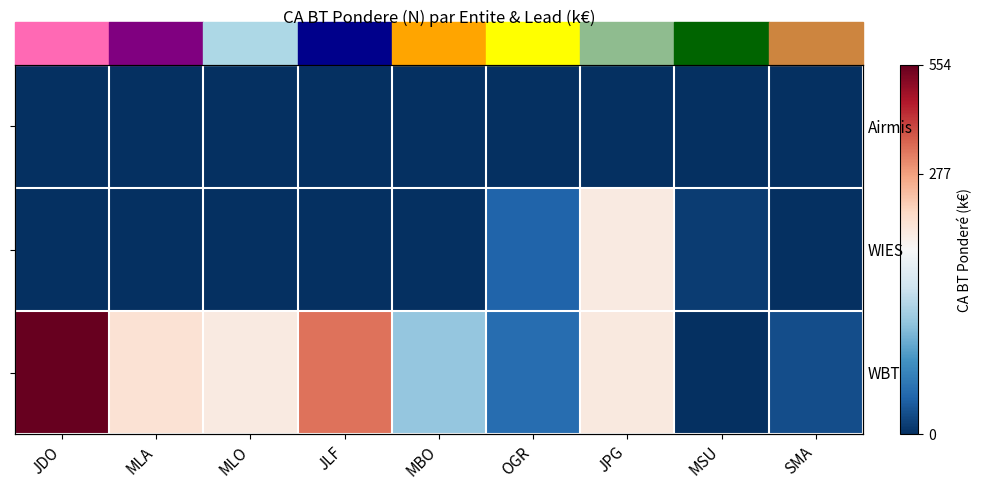

Is the value of WIES at MBO greater than the value of WBT at MLA?

No